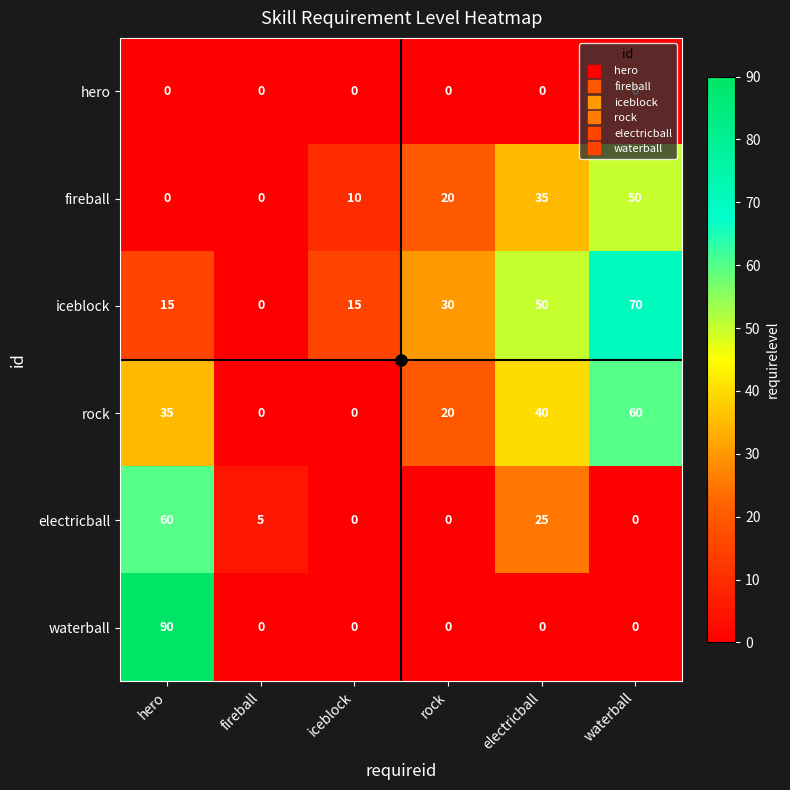

How many data points does each series have?

6